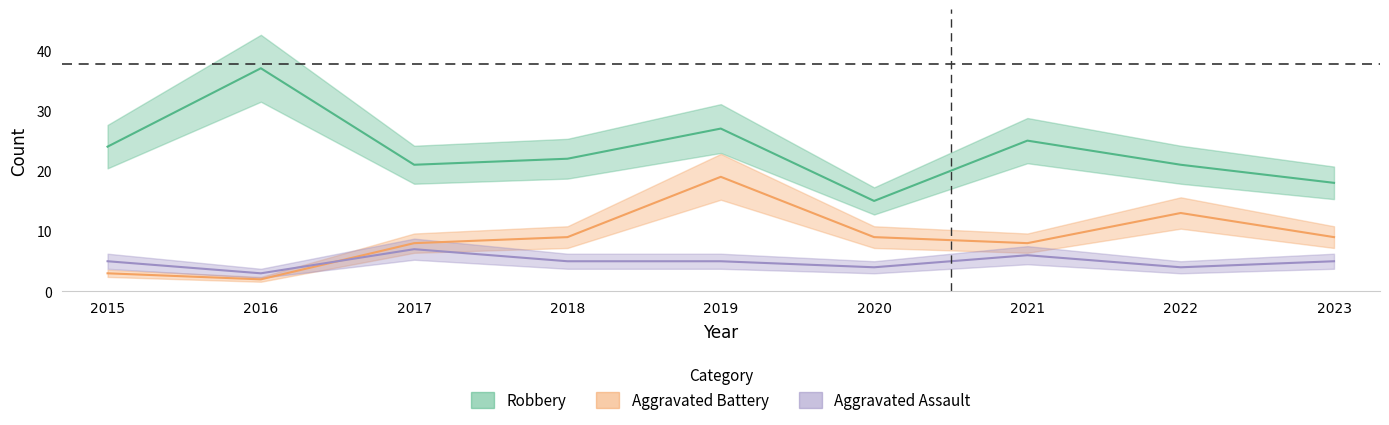

Which series has the widest spread of values?

Robbery